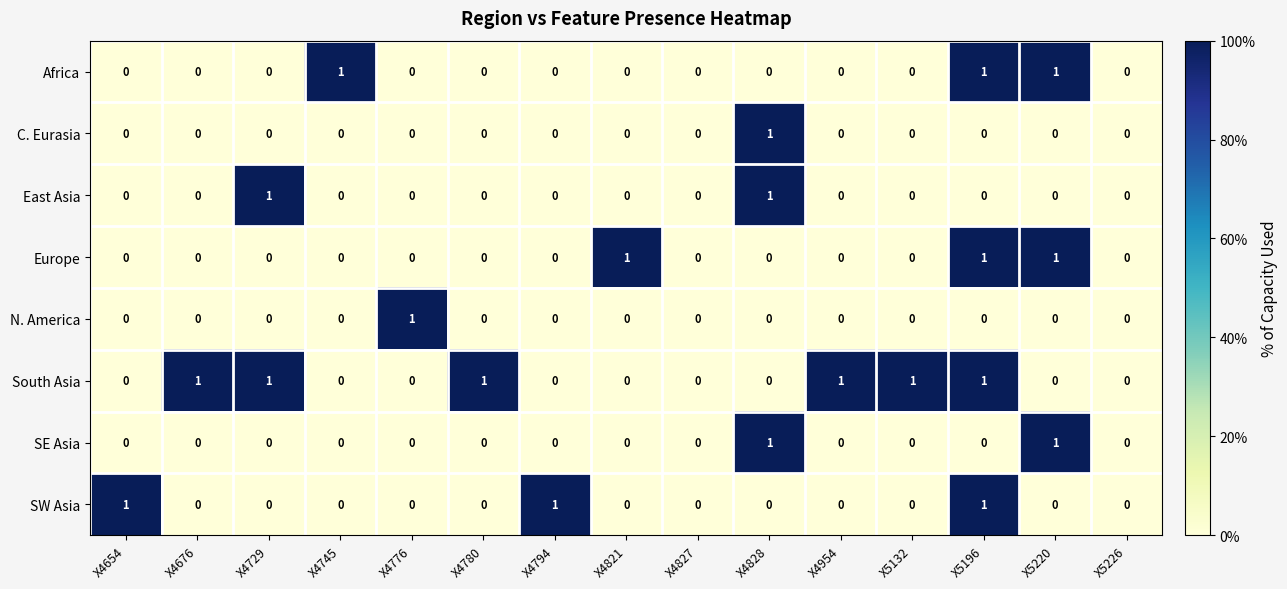

At which category is the sum across all series the highest?

X5196